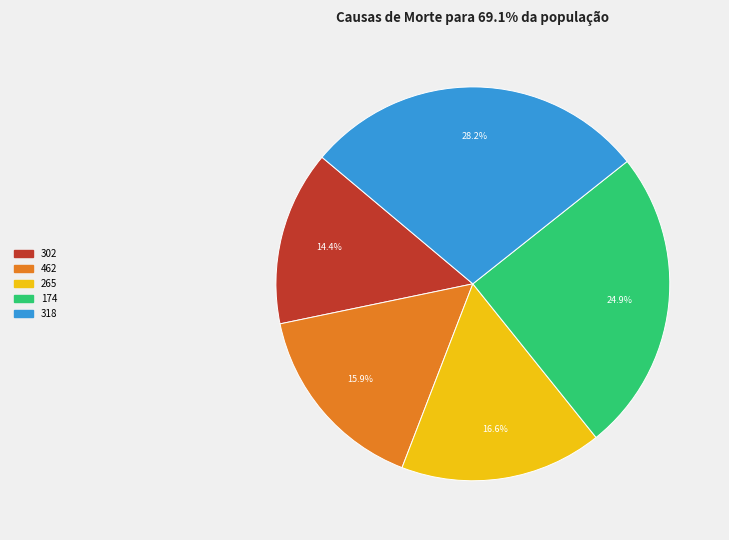

To the nearest percent, what portion does 302 represent?

14%